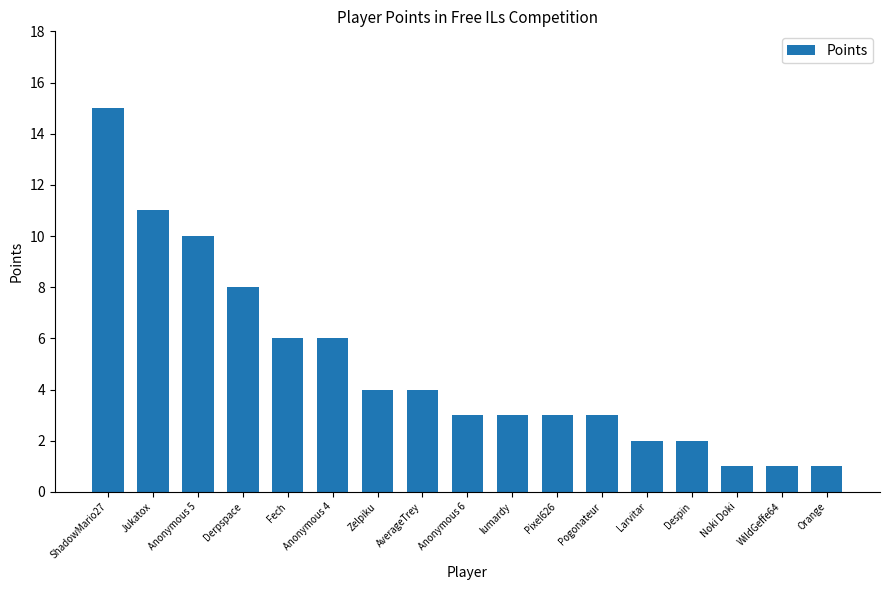

What is the greatest value displayed?

15